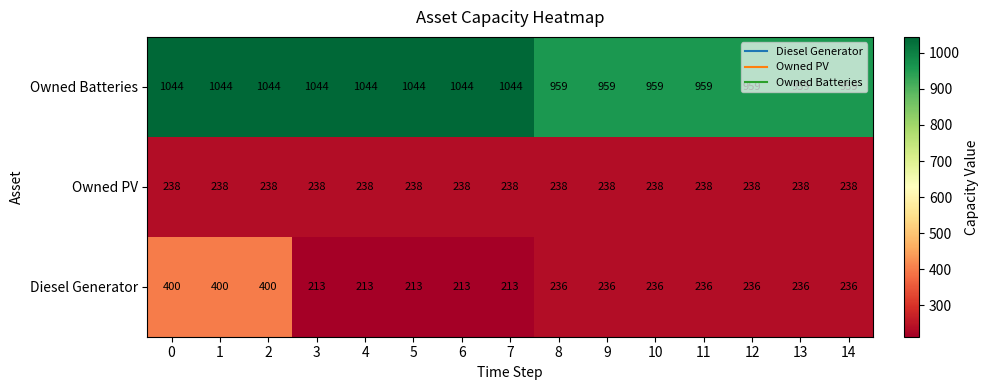

Which series has the largest range (max minus min)?

Diesel Generator